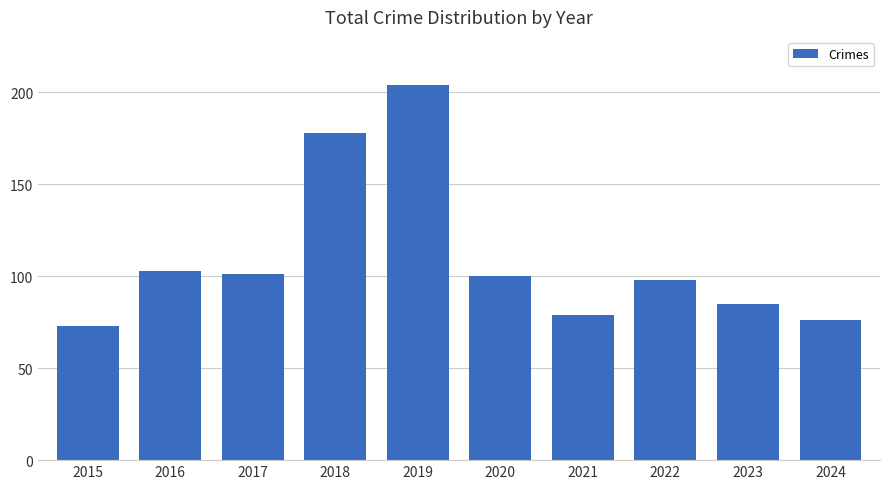

How many distinct data groups are displayed?

1